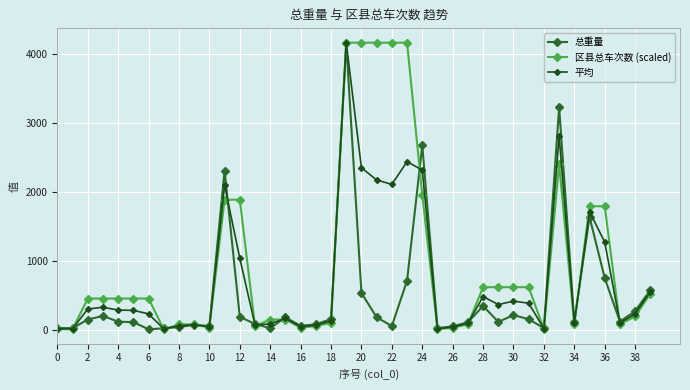

What are all the series names shown in the legend?

总重量, 区县总车次数 (scaled), 平均